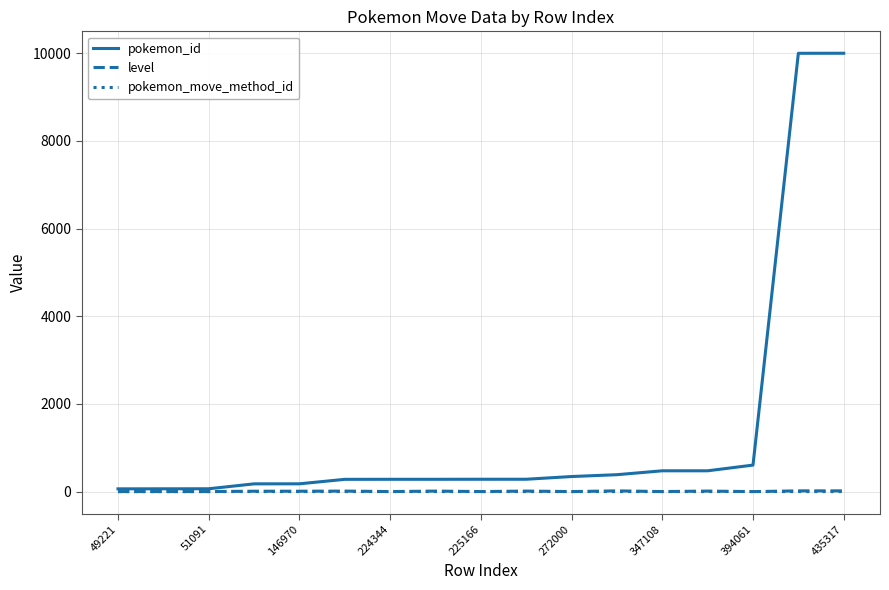

How many lines are shown in the chart?

3